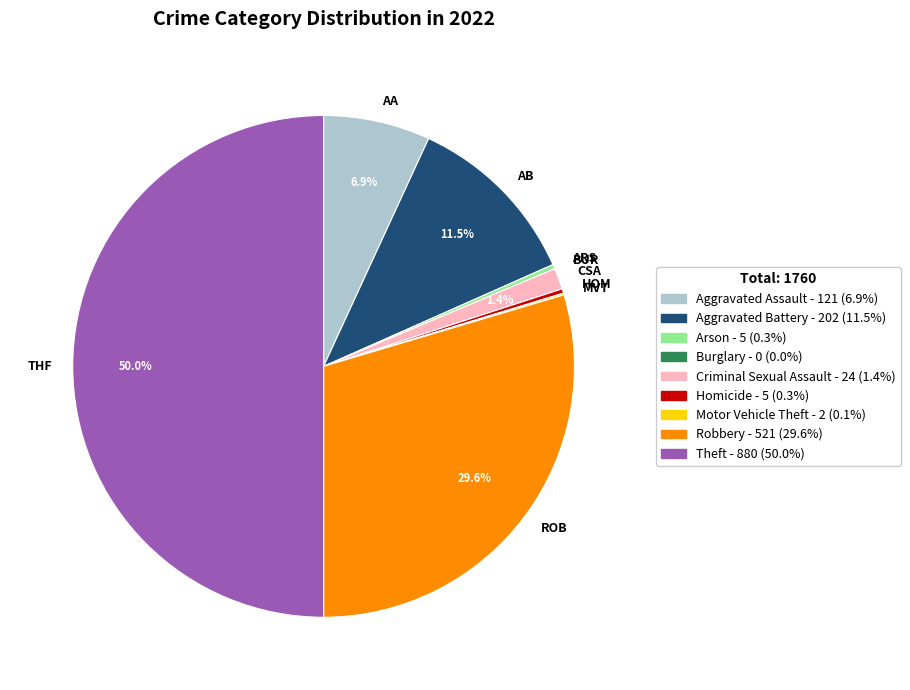

How much of the chart is everything except CSA?

98.6%